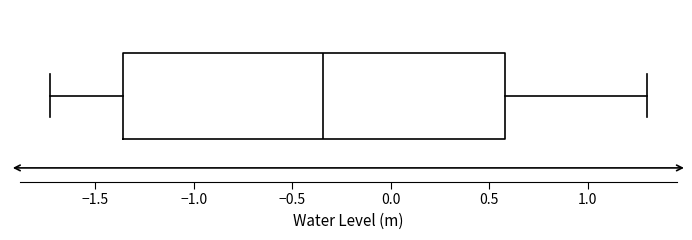

Read this box plot against the x-axis: the position of the median line, the range covered by the box, and the ends of both whiskers. The values are not printed on the chart, so give them approximately, as read against the axis.

median -0.35, box -1.35 to 0.60, whiskers -1.75 to 1.30